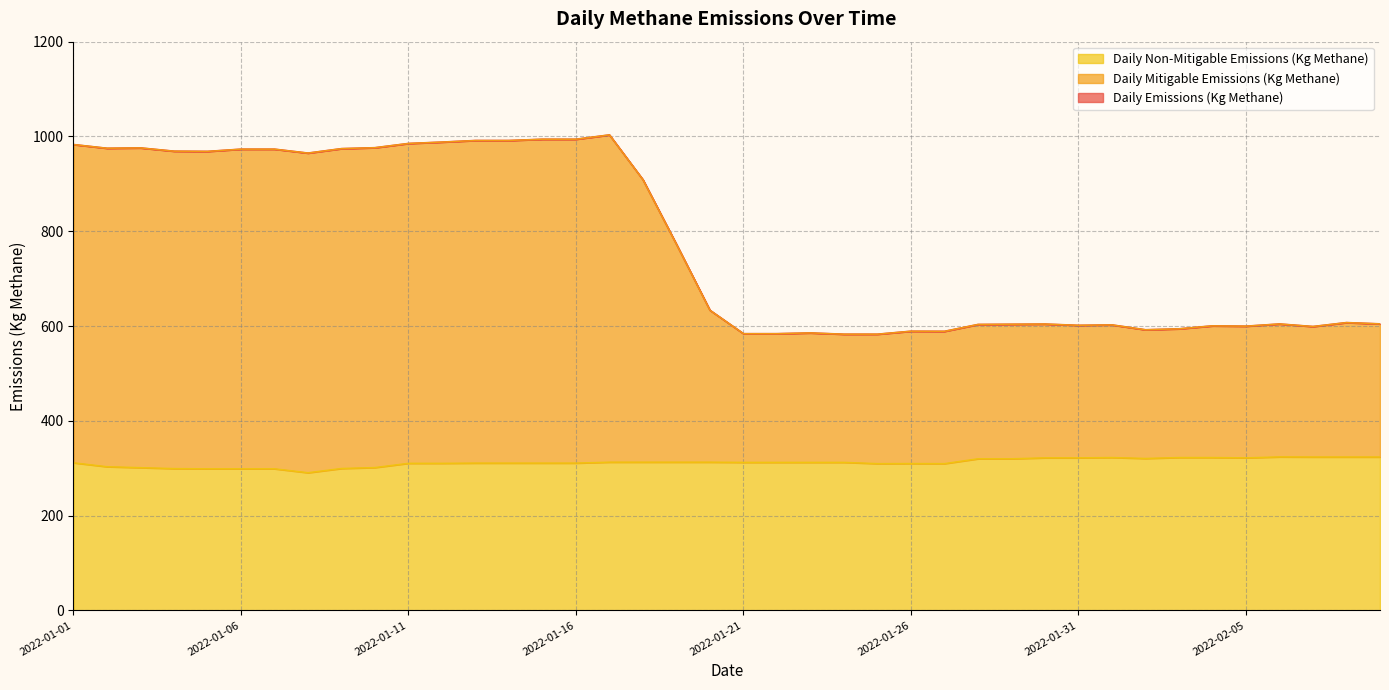

Reading left to right, list all the values displayed in this chart.

Daily Emissions (Kg Methane): 2022-01-01=982.9	2022-01-02=975.1	2022-01-03=975.8	2022-01-04=968.9	2022-01-05=968.5	2022-01-06=973.2	2022-01-07=973.2	2022-01-08=964.9	2022-01-09=974.3	2022-01-10=976.2	2022-01-11=985.2	2022-01-12=988.1	2022-01-13=991.4	2022-01-14=991.4	2022-01-15=994.1	2022-01-16=994.1	2022-01-17=1003.2	2022-01-18=908.7	2022-01-19=772.4	2022-01-20=633.2	2022-01-21=583.8	2022-01-22=583.8	2022-01-23=585.4	2022-01-24=582.7	2022-01-25=582.8	2022-01-26=589.0	2022-01-27=588.8	2022-01-28=603.3	2022-01-29=603.7	2022-01-30=604.1	2022-01-31=601.5	2022-02-01=602.3	2022-02-02=592.1	2022-02-03=594.1	2022-02-04=600.3	2022-02-05=599.7	2022-02-06=604.3	2022-02-07=599.0	2022-02-08=607.2	2022-02-09=604.5
Daily Mitigable Emissions (Kg Methane): 2022-01-01=982.9	2022-01-02=975.1	2022-01-03=975.8	2022-01-04=968.9	2022-01-05=968.5	2022-01-06=973.2	2022-01-07=973.2	2022-01-08=964.9	2022-01-09=974.3	2022-01-10=976.2	2022-01-11=985.2	2022-01-12=988.1	2022-01-13=991.4	2022-01-14=991.4	2022-01-15=994.1	2022-01-16=994.1	2022-01-17=1003.2	2022-01-18=908.7	2022-01-19=772.4	2022-01-20=633.2	2022-01-21=583.8	2022-01-22=583.8	2022-01-23=585.4	2022-01-24=582.7	2022-01-25=582.8	2022-01-26=589.0	2022-01-27=588.8	2022-01-28=603.3	2022-01-29=603.7	2022-01-30=604.1	2022-01-31=601.5	2022-02-01=602.3	2022-02-02=592.1	2022-02-03=594.1	2022-02-04=600.3	2022-02-05=599.7	2022-02-06=604.3	2022-02-07=599.0	2022-02-08=607.2	2022-02-09=604.5
Daily Non-Mitigable Emissions (Kg Methane): 2022-01-01=311.5	2022-01-02=303.2	2022-01-03=301.2	2022-01-04=299.2	2022-01-05=298.8	2022-01-06=298.8	2022-01-07=298.8	2022-01-08=290.5	2022-01-09=299.5	2022-01-10=301.4	2022-01-11=310.4	2022-01-12=310.4	2022-01-13=310.8	2022-01-14=310.8	2022-01-15=310.8	2022-01-16=310.8	2022-01-17=312.8	2022-01-18=312.8	2022-01-19=312.8	2022-01-20=312.8	2022-01-21=312.3	2022-01-22=312.3	2022-01-23=312.3	2022-01-24=312.3	2022-01-25=309.7	2022-01-26=309.9	2022-01-27=309.7	2022-01-28=319.9	2022-01-29=319.9	2022-01-30=321.9	2022-01-31=321.9	2022-02-01=322.6	2022-02-02=320.6	2022-02-03=322.6	2022-02-04=322.6	2022-02-05=321.9	2022-02-06=323.9	2022-02-07=323.7	2022-02-08=323.7	2022-02-09=323.7